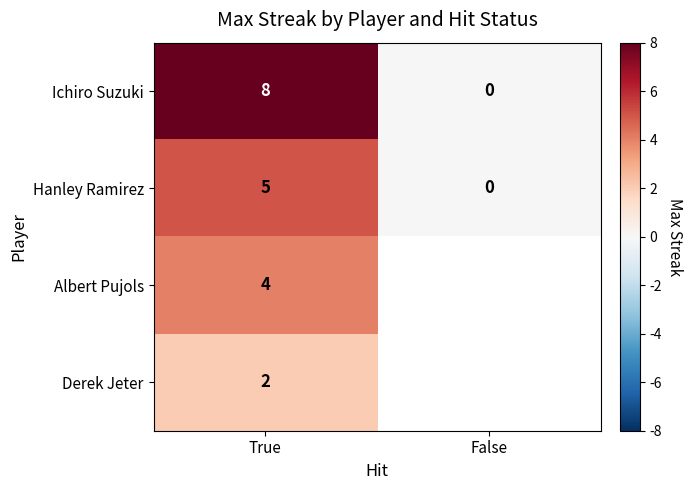

Which category has the highest value in the Hanley Ramirez series?

True